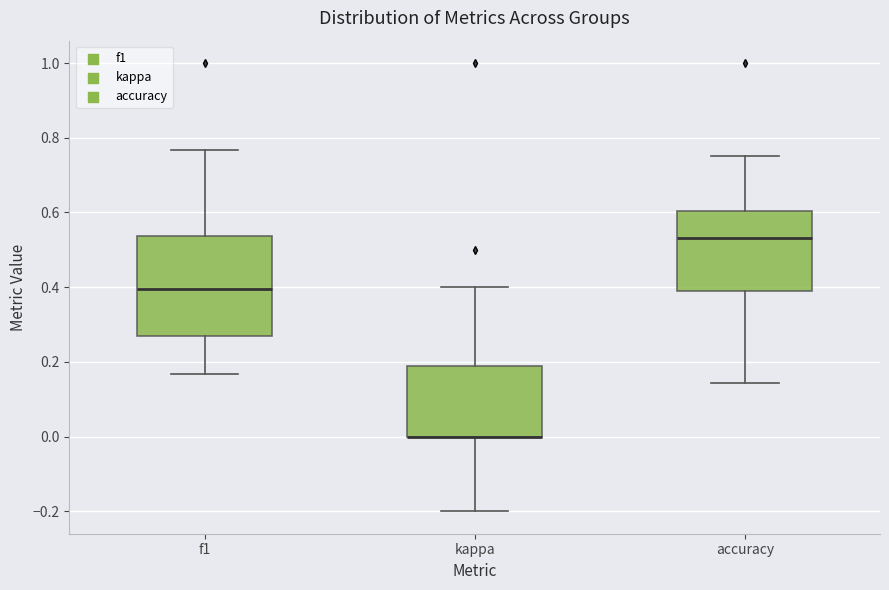

Reading left to right, transcribe this box plot: for each box, give where its median line is, the range the box spans, and where its two whiskers end, as read against the y-axis. The values are not printed on the chart, so give them approximately, as read against the axis.

f1: median 0.40, box 0.26 to 0.54, whiskers 0.16 to 0.76
kappa: median 0.00 (drawn on the box's lower edge), box 0.00 to 0.18, whiskers -0.20 to 0.40
accuracy: median 0.54, box 0.40 to 0.60, whiskers 0.14 to 0.76